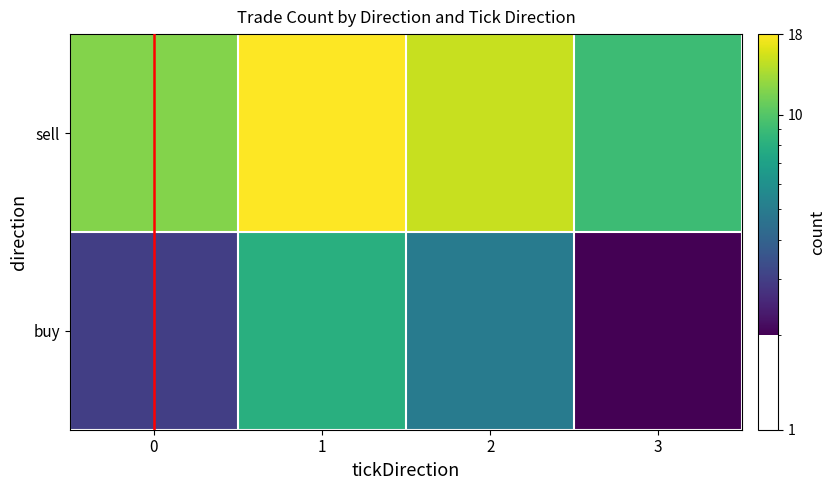

At how many categories does at least one series exceed 2?

4